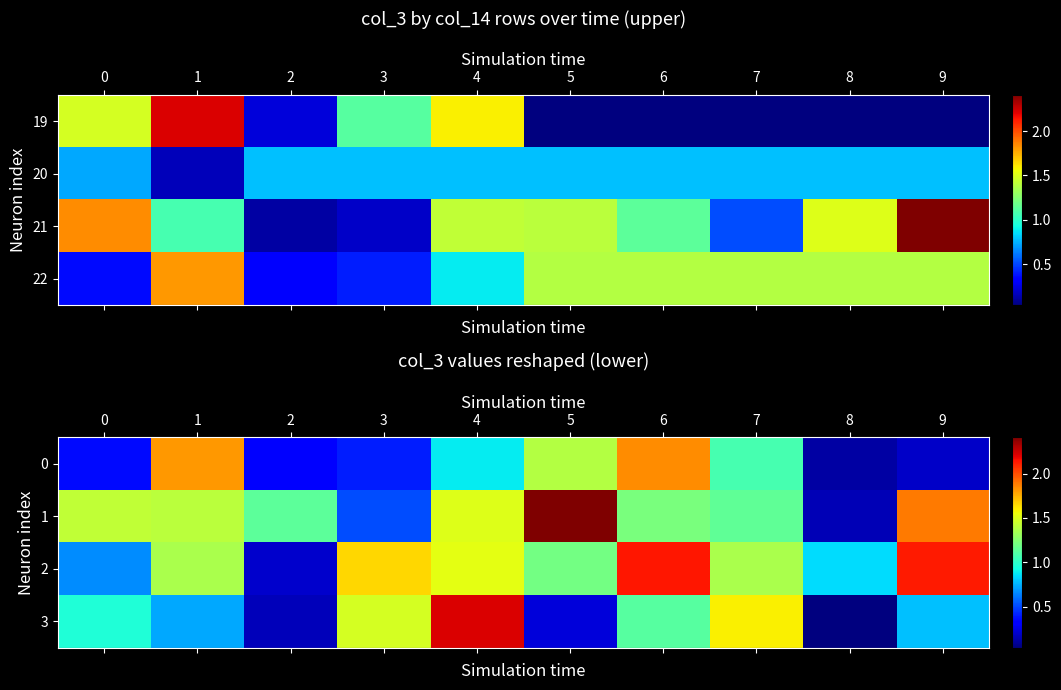

Reading left to right, extract all data points from this chart.

row_0: 0=35577320	1=180908912	2=33819696	3=40763440	4=88971176	5=138446952	6=183700568	7=106862216	8=11204008	9=19459552
row_1: 0=142008008	1=140234056	2=113169112	3=51723608	4=150233472	5=240875472	6=121638112	7=114689880	8=15385368	9=188681576
row_2: 0=66420528	1=135606536	2=20201232	3=165514832	4=152412216	5=120257696	6=213329920	7=136130616	8=84675768	9=212462584
row_3: 0=95734688	1=73133672	2=15911128	3=147822824	4=222196472	5=22925152	6=111579312	7=158714544	8=3787408	9=78368928